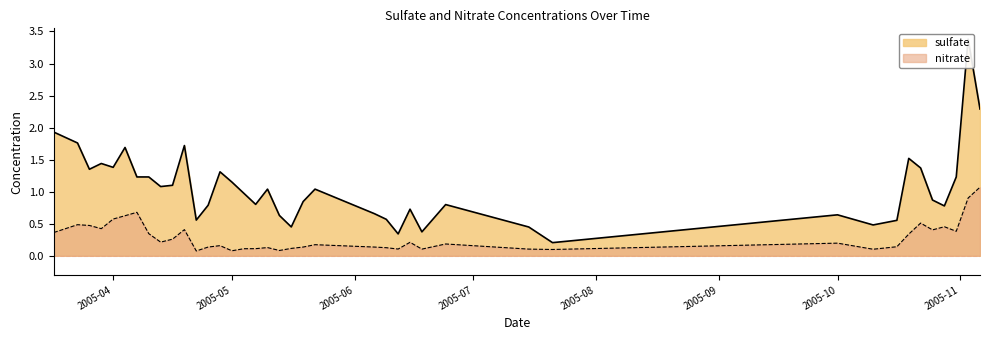

What position from the left is 2005-10-22?

35